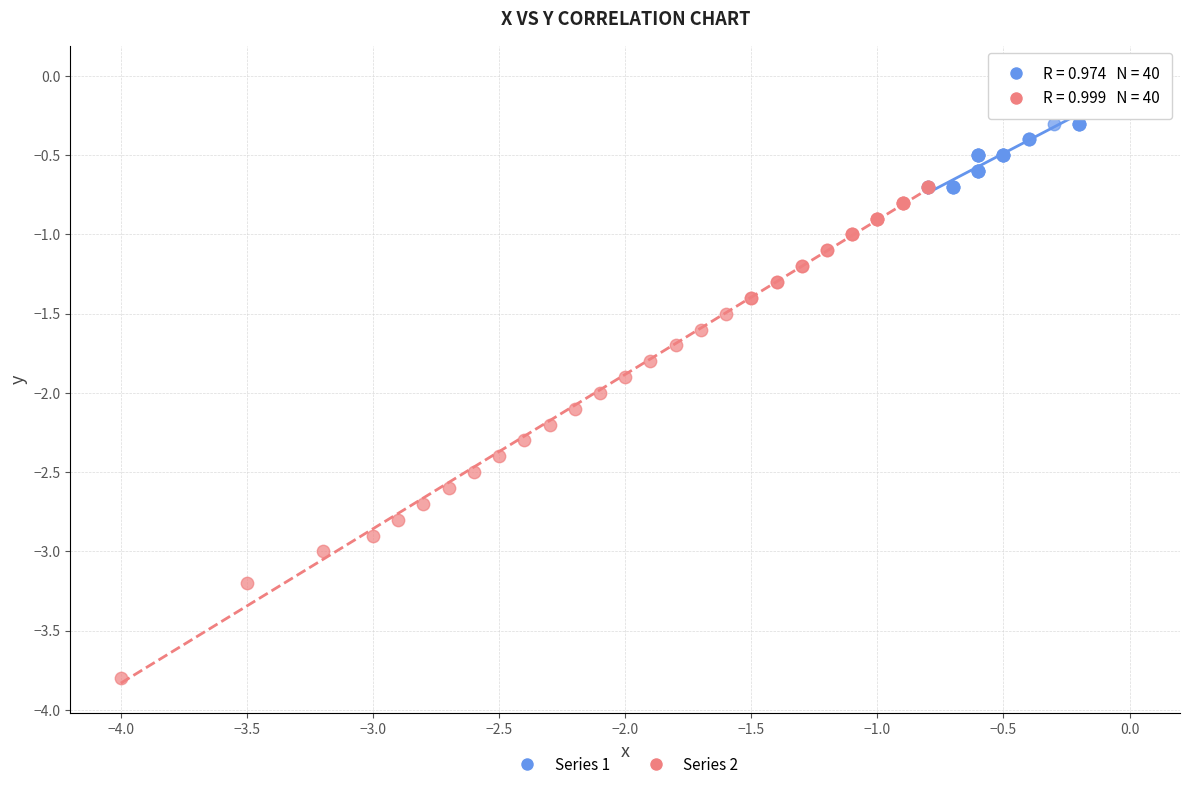

What are all the series names shown in the legend?

Series 1, Series 2